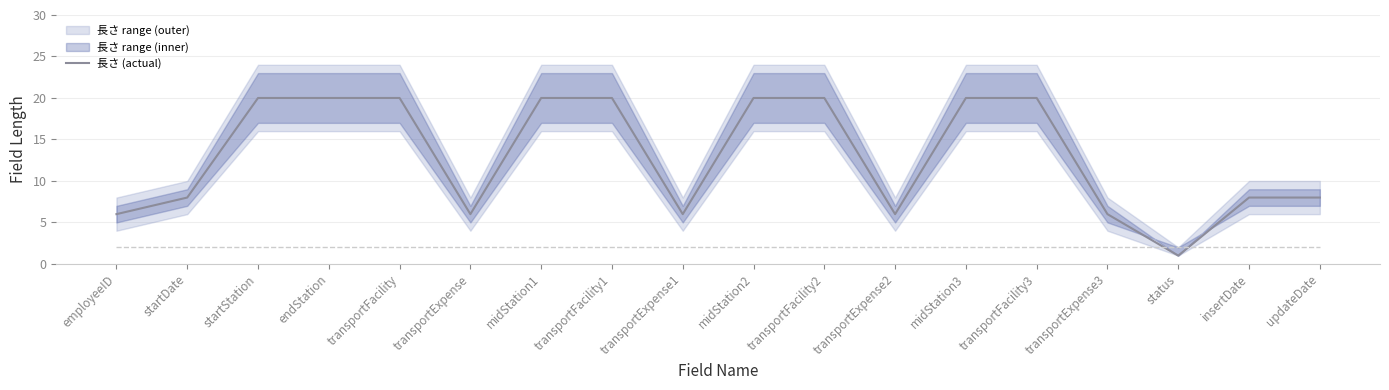

How many values are between 6 and 20?

17